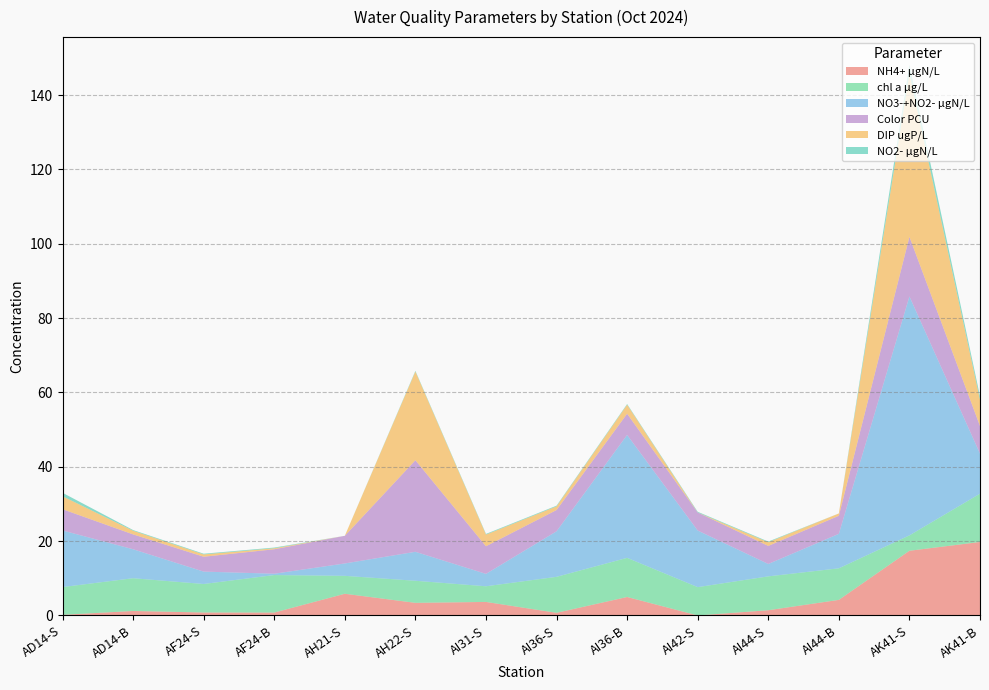

Reading left to right, extract all data points from this chart.

NH4+ µgN/L: AD14-S=0.2	AD14-B=1.2	AF24-S=0.8	AF24-B=0.8	AH21-S=5.8	AH22-S=3.4	AI31-S=3.6	AI36-S=0.7	AI36-B=5.0	AI42-S=0.0	AI44-S=1.4	AI44-B=4.2	AK41-S=17.4	AK41-B=19.8
chl a µg/L: AD14-S=7.5	AD14-B=8.8	AF24-S=7.7	AF24-B=10.1	AH21-S=4.8	AH22-S=5.9	AI31-S=4.2	AI36-S=9.7	AI36-B=10.5	AI42-S=7.6	AI44-S=9.1	AI44-B=8.5	AK41-S=4.1	AK41-B=13.0
NO3-+NO2- µgN/L: AD14-S=15.2	AD14-B=7.8	AF24-S=3.3	AF24-B=0.4	AH21-S=3.3	AH22-S=7.8	AI31-S=3.3	AI36-S=12.2	AI36-B=33.1	AI42-S=15.2	AI44-S=3.3	AI44-B=9.3	AK41-S=64.3	AK41-B=10.8
Color PCU: AD14-S=5.7	AD14-B=4.0	AF24-S=4.0	AF24-B=6.6	AH21-S=7.4	AH22-S=24.6	AI31-S=7.4	AI36-S=5.7	AI36-B=5.7	AI42-S=4.9	AI44-S=4.9	AI44-B=4.9	AK41-S=16.0	AK41-B=7.4
DIP ugP/L: AD14-S=3.5	AD14-B=1.0	AF24-S=0.6	AF24-B=0.3	AH21-S=0.0	AH22-S=23.9	AI31-S=3.1	AI36-S=1.0	AI36-B=2.4	AI42-S=0.0	AI44-S=1.0	AI44-B=0.6	AK41-S=43.9	AK41-B=7.1
NO2- µgN/L: AD14-S=0.9	AD14-B=0.2	AF24-S=0.2	AF24-B=0.2	AH21-S=0.0	AH22-S=0.2	AI31-S=0.2	AI36-S=0.2	AI36-B=0.2	AI42-S=0.2	AI44-S=0.2	AI44-B=0.0	AK41-S=2.4	AK41-B=0.9